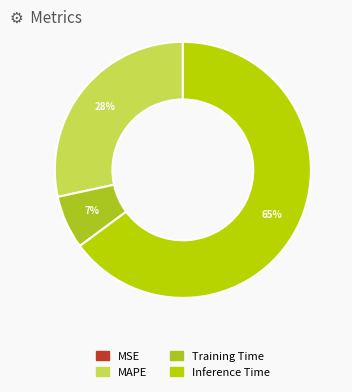

Is there a majority slice in this chart?

Yes